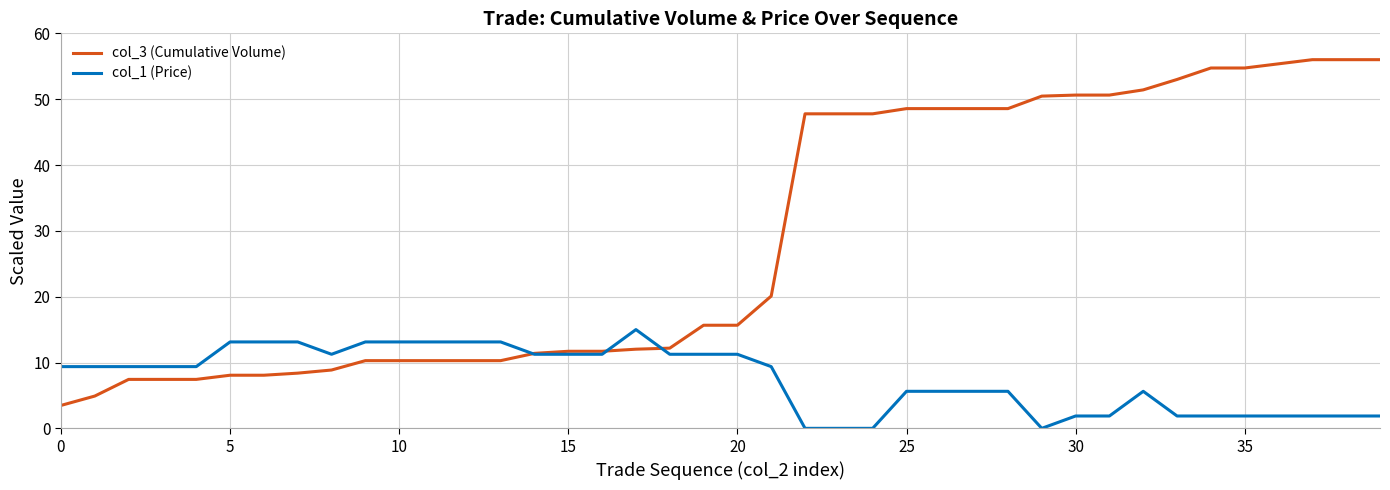

What is the maximum value shown in the chart?

56.0